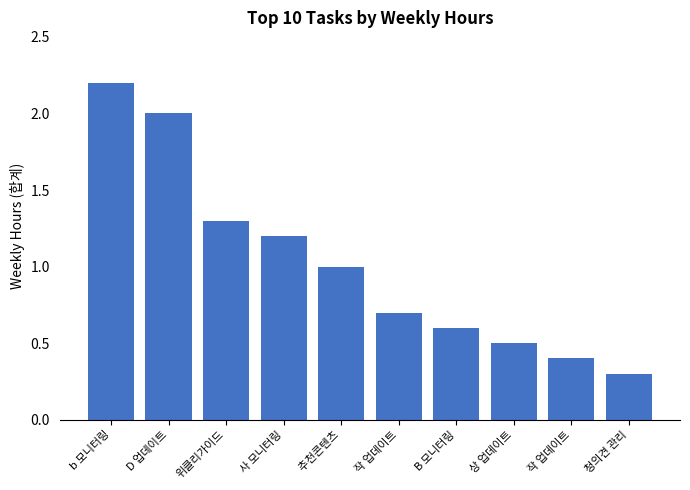

Is it true that the value at D 업데이트 is 2.0?

True